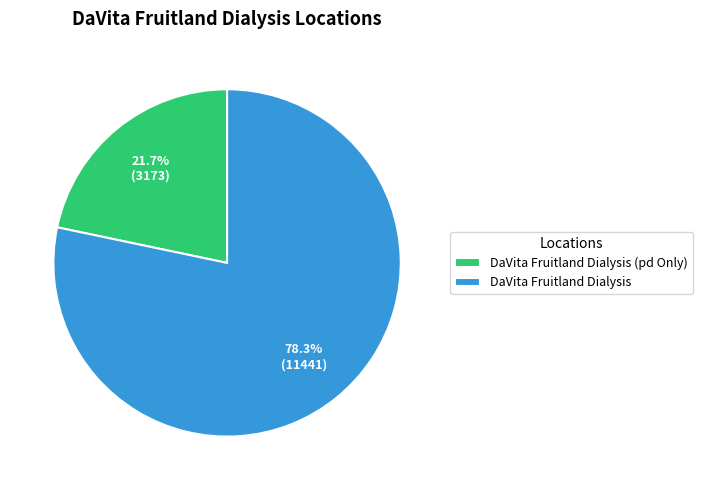

How many segments does this pie chart have?

2